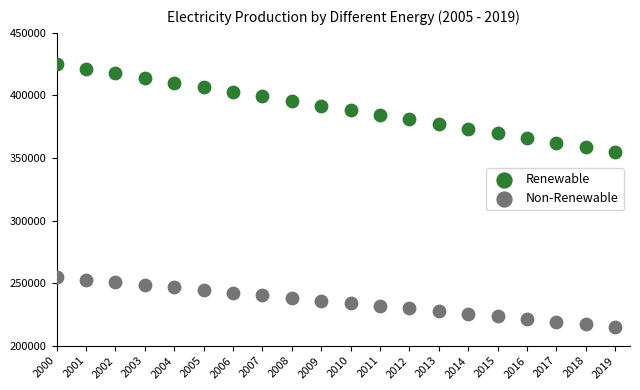

Which series contains the lowest Y value?

Non-Renewable